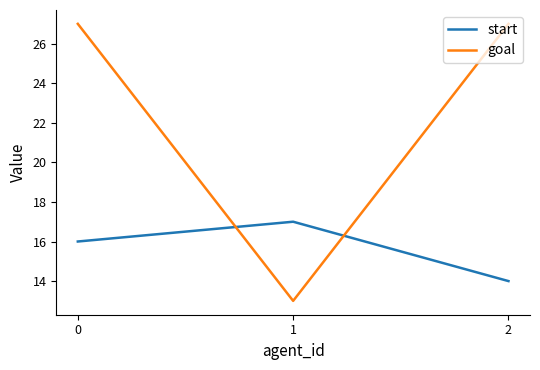

Read the goal value at 0, to the nearest 10.

30